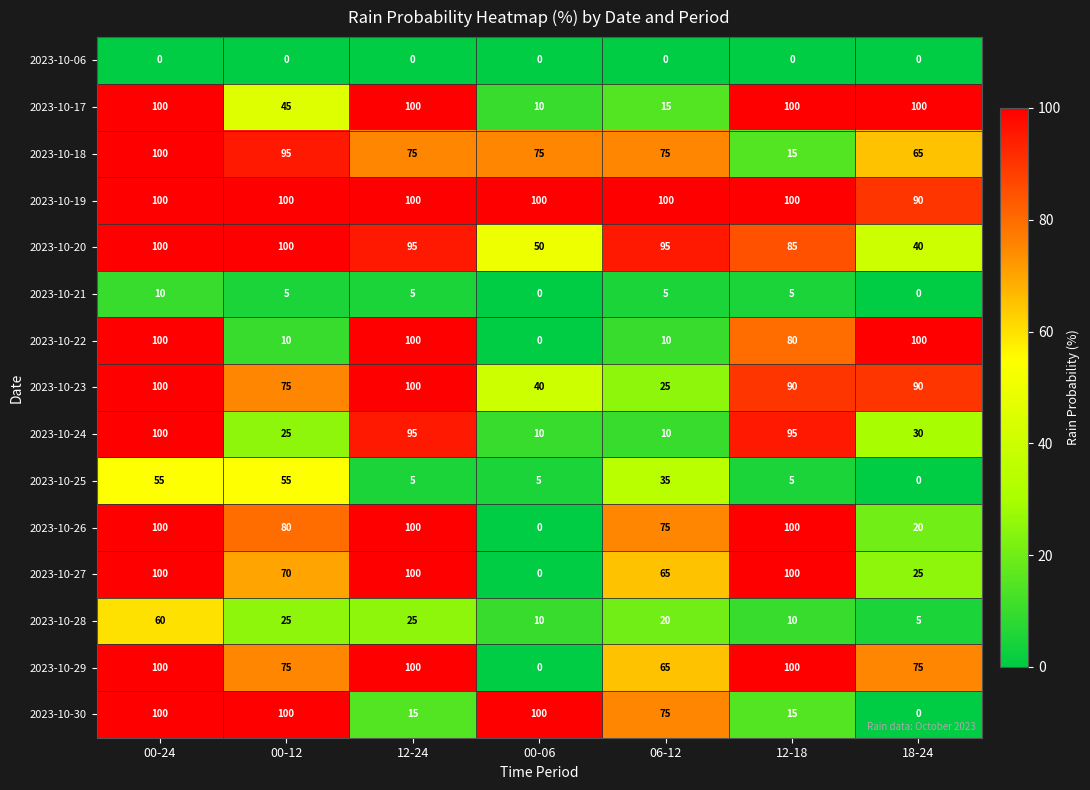

What is the difference between the highest and lowest values at 00-12?

100